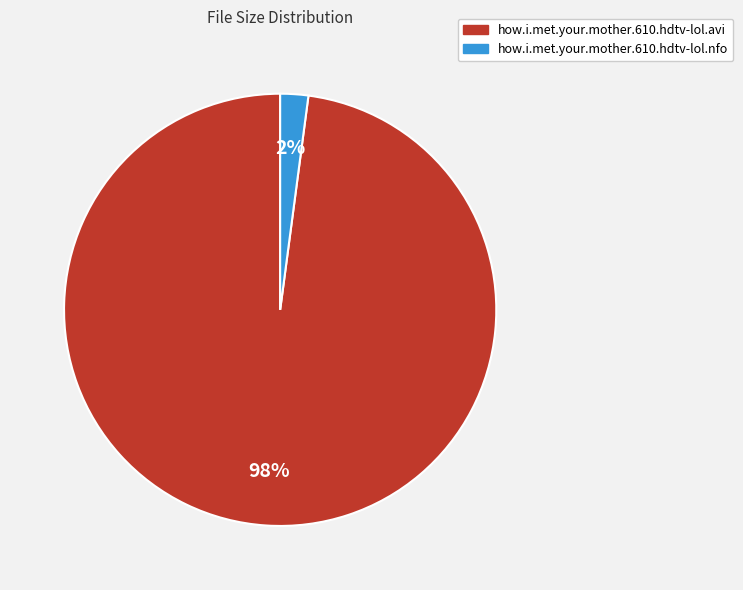

Is there a majority slice in this chart?

Yes